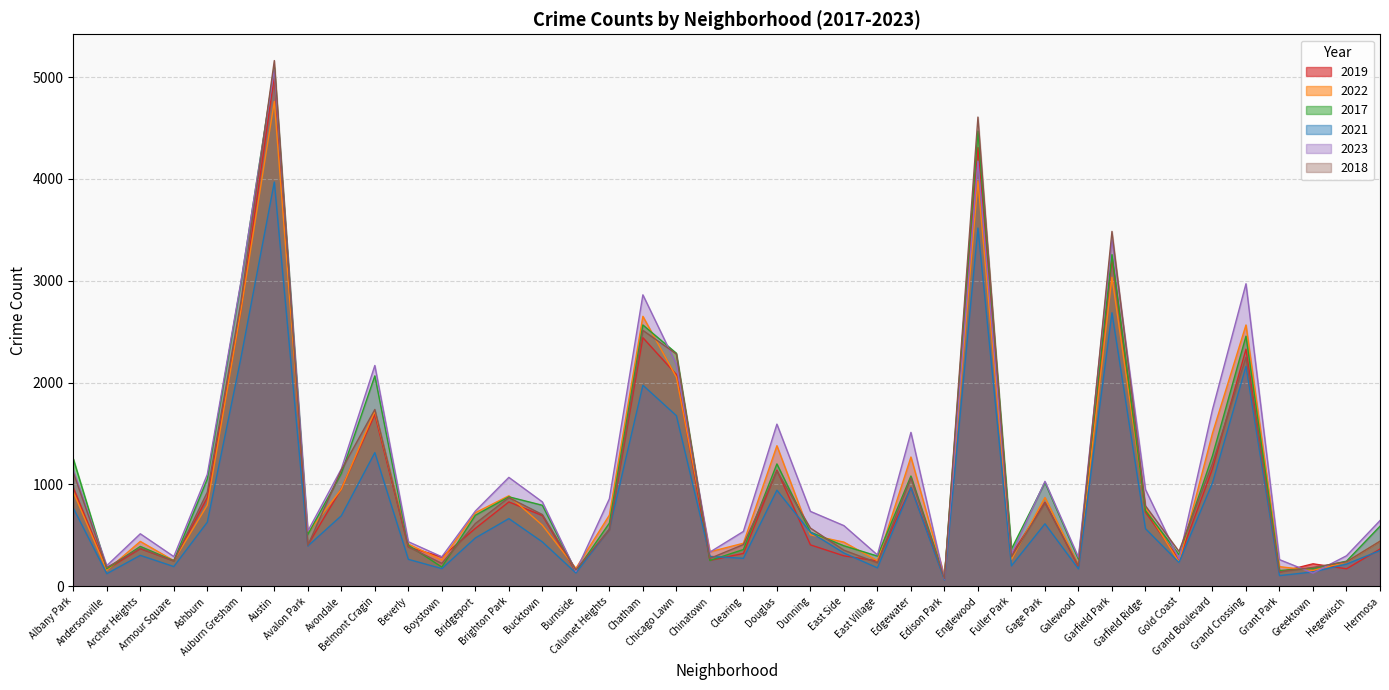

Rank the series by their maximum value, from highest to lowest.

2018, 2017, 2023, 2019, 2022, 2021